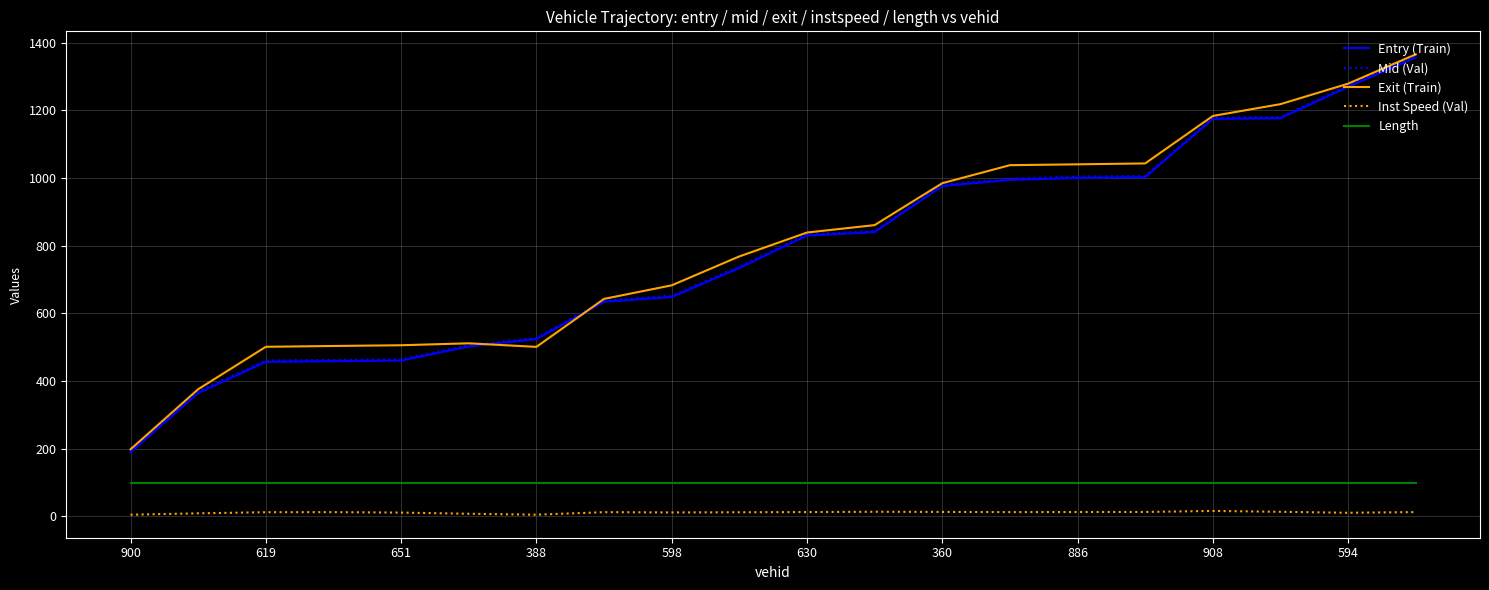

What is the lowest value of the Entry (Train) series?

189.4